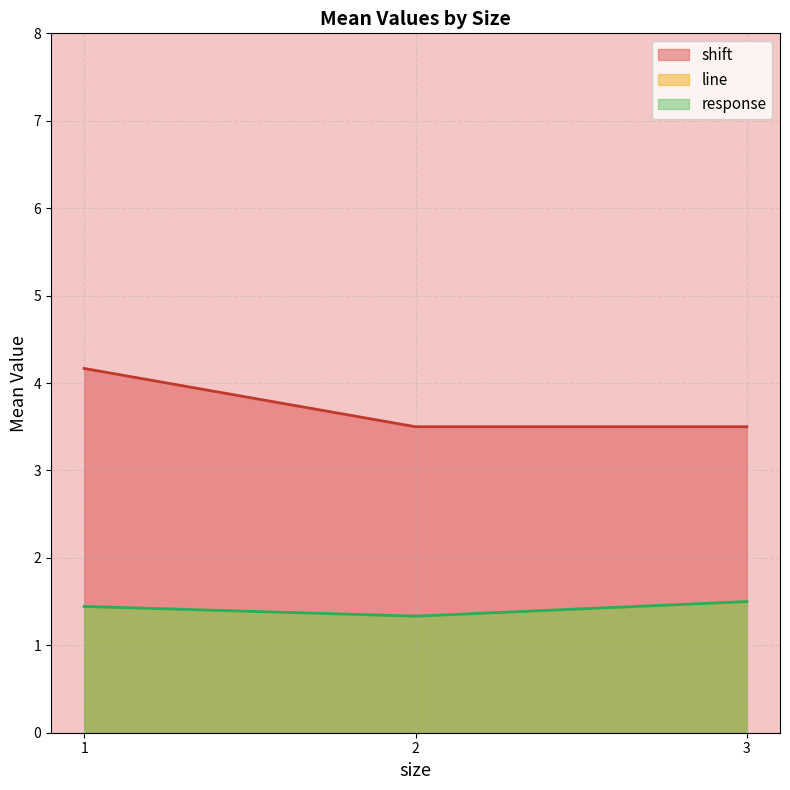

What is the sum of all shift values?

11.2